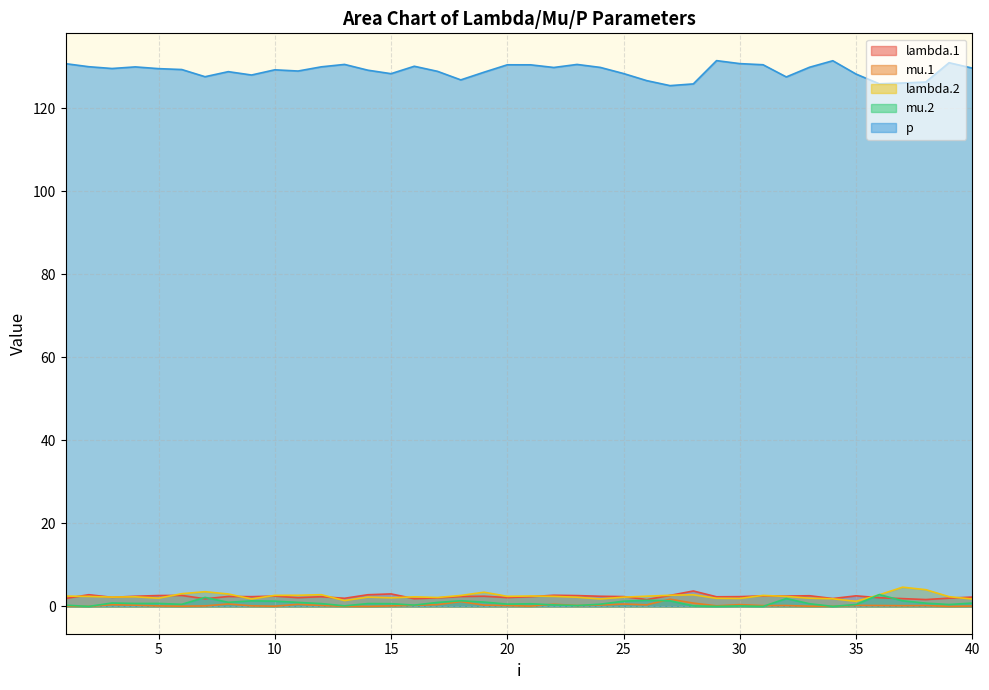

Reading left to right, what are all the values shown in this chart?

lambda.1: 1=1.9	2=2.8	3=2.2	4=2.5	5=2.6	6=2.6	7=1.8	8=2.4	9=2.4	10=2.5	11=2.1	12=2.3	13=2.0	14=2.8	15=3.0	16=1.9	17=2.1	18=2.4	19=2.5	20=2.1	21=2.3	22=2.7	23=2.6	24=2.4	25=2.4	26=1.7	27=2.7	28=3.7	29=2.3	30=2.4	31=2.5	32=2.5	33=2.6	34=1.9	35=2.6	36=2.1	37=1.9	38=1.7	39=2.0	40=2.3
mu.1: 1=0.1	2=0.0	3=0.4	4=0.3	5=0.1	6=0.1	7=0.1	8=0.6	9=0.1	10=0.1	11=0.5	12=0.2	13=0.0	14=0.0	15=0.1	16=0.3	17=0.4	18=1.2	19=0.3	20=0.2	21=0.1	22=0.5	23=0.2	24=0.3	25=0.6	26=0.4	27=1.7	28=0.8	29=0.1	30=0.4	31=0.2	32=0.2	33=0.1	34=0.0	35=0.2	36=0.2	37=0.2	38=0.2	39=0.0	40=0.1
lambda.2: 1=2.5	2=2.4	3=2.2	4=2.3	5=2.0	6=3.1	7=3.5	8=3.0	9=1.8	10=2.7	11=2.7	12=2.8	13=1.4	14=2.2	15=2.1	16=2.3	17=2.2	18=2.6	19=3.4	20=2.4	21=2.5	22=2.4	23=2.2	24=1.8	25=2.2	26=2.5	27=2.7	28=2.8	29=2.0	30=1.9	31=2.7	32=2.4	33=2.0	34=1.8	35=1.2	36=2.8	37=4.6	38=4.0	39=2.3	40=1.8
mu.2: 1=0.3	2=0.0	3=0.8	4=0.7	5=0.7	6=0.5	7=2.2	8=1.0	9=1.3	10=1.3	11=1.0	12=0.7	13=0.1	14=0.7	15=0.7	16=0.3	17=1.0	18=1.4	19=1.0	20=0.6	21=0.6	22=0.4	23=0.2	24=0.5	25=1.3	26=1.5	27=1.3	28=0.1	29=0.0	30=0.1	31=0.0	32=1.9	33=0.6	34=0.0	35=0.5	36=2.9	37=1.4	38=0.8	39=0.5	40=0.8
p: 1=130.8	2=130.0	3=129.6	4=130.0	5=129.6	6=129.4	7=127.6	8=128.8	9=128.0	10=129.3	11=129.0	12=130.0	13=130.6	14=129.2	15=128.4	16=130.1	17=128.9	18=126.9	19=128.7	20=130.5	21=130.5	22=129.8	23=130.6	24=129.9	25=128.4	26=126.7	27=125.5	28=125.9	29=131.5	30=130.8	31=130.5	32=127.6	33=129.9	34=131.5	35=128.3	36=125.9	37=126.1	38=126.3	39=131.0	40=129.7